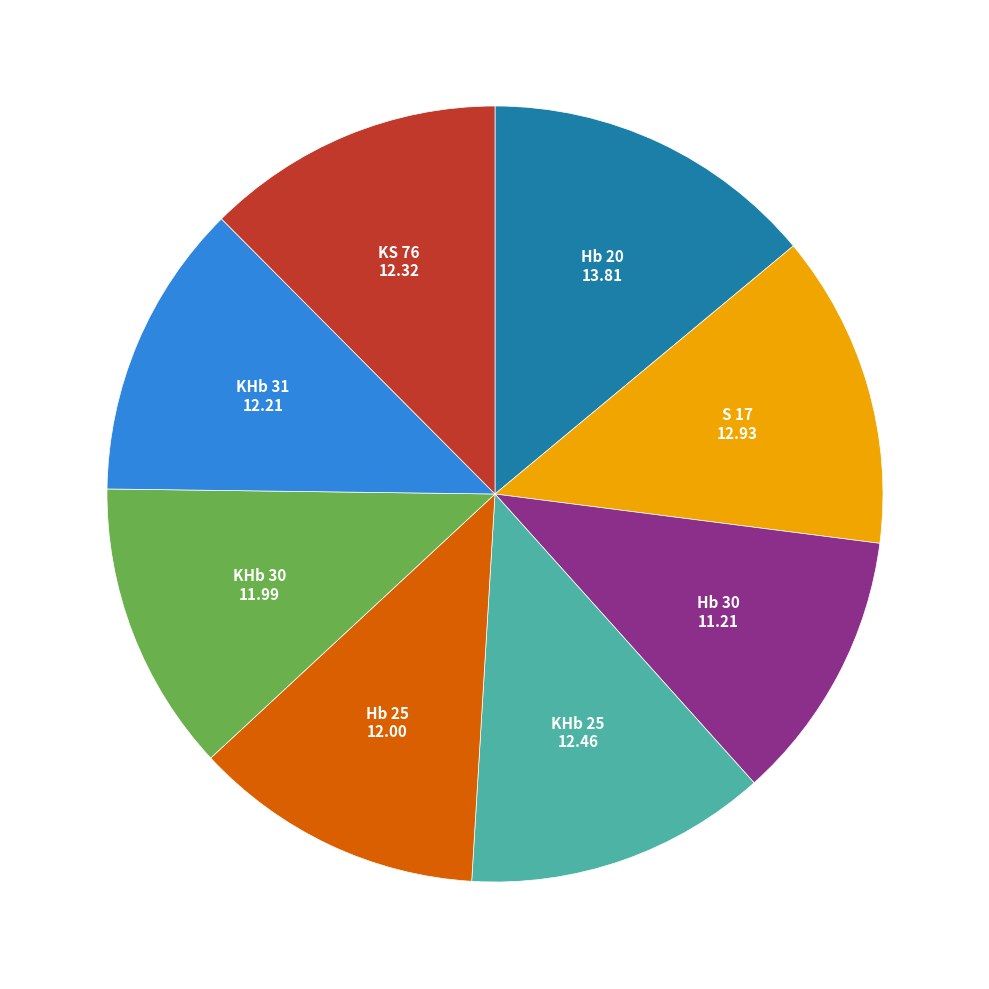

Is the sum of KHb 30 and KS 76 greater than half?

No